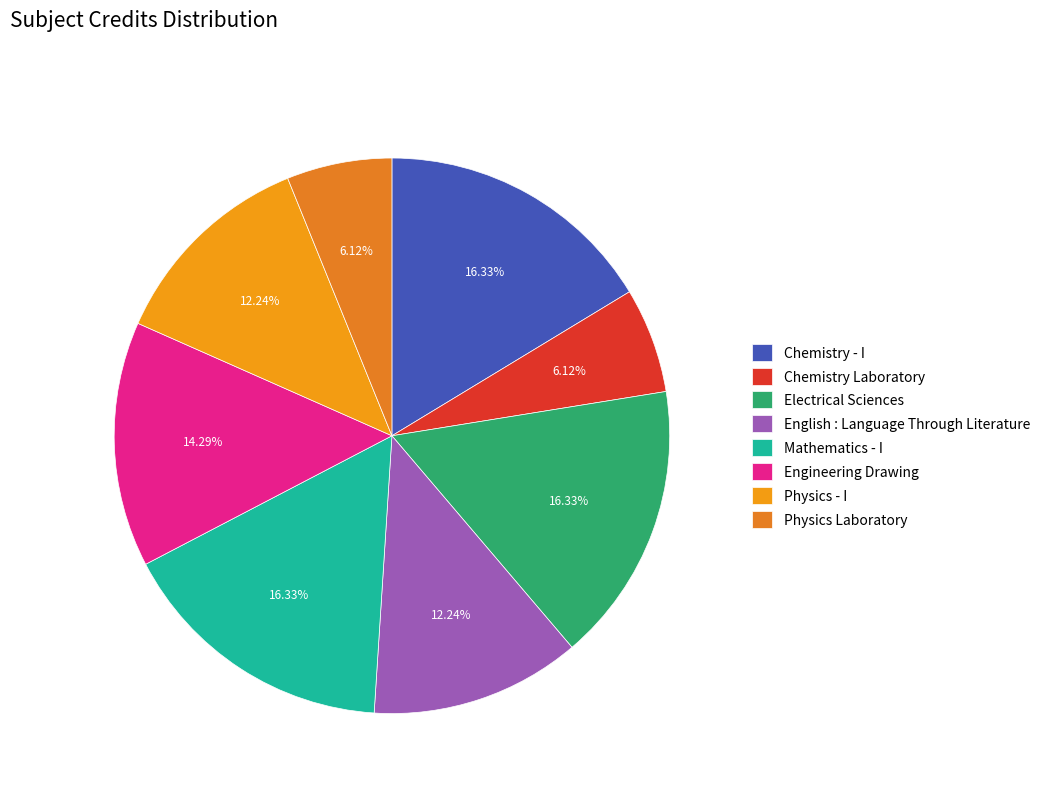

Which category has the smallest portion of the pie?

Chemistry Laboratory